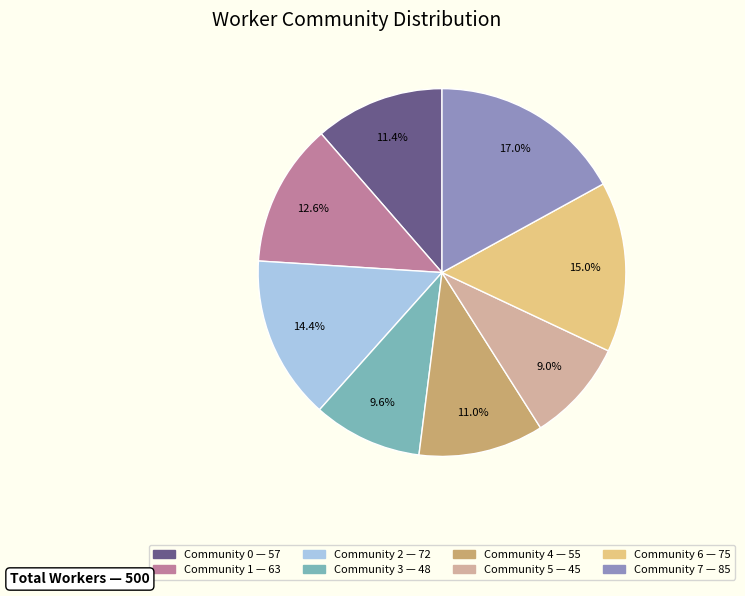

To the nearest percent, what is the combined percentage of Community 0 and Community 5?

20%